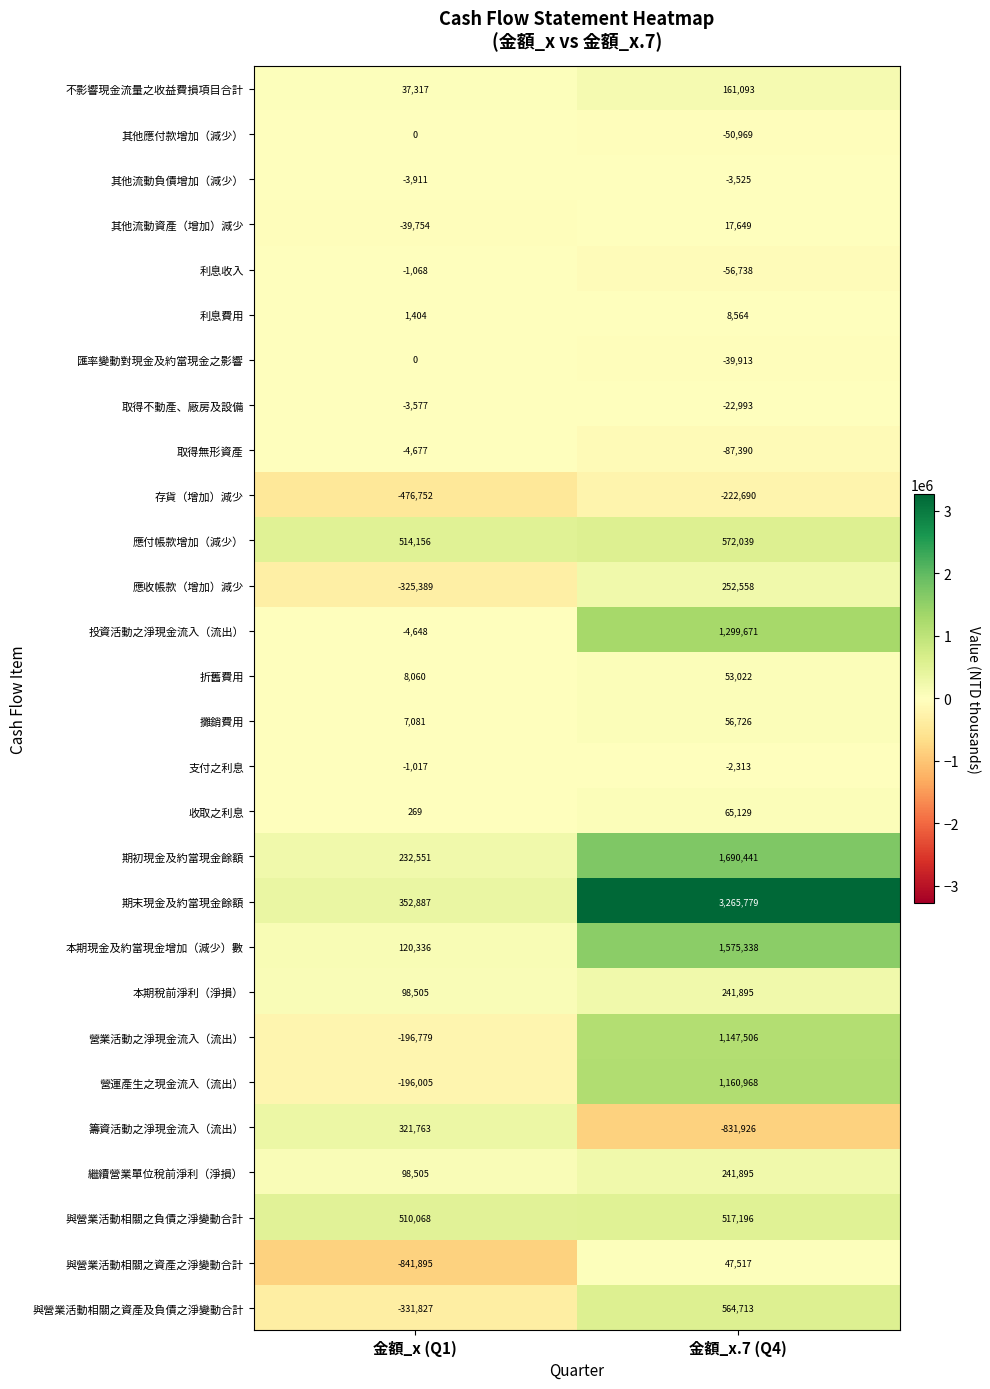

List the labels in order of 支付之利息 value, largest first.

金額_x (Q1), 金額_x.7 (Q4)